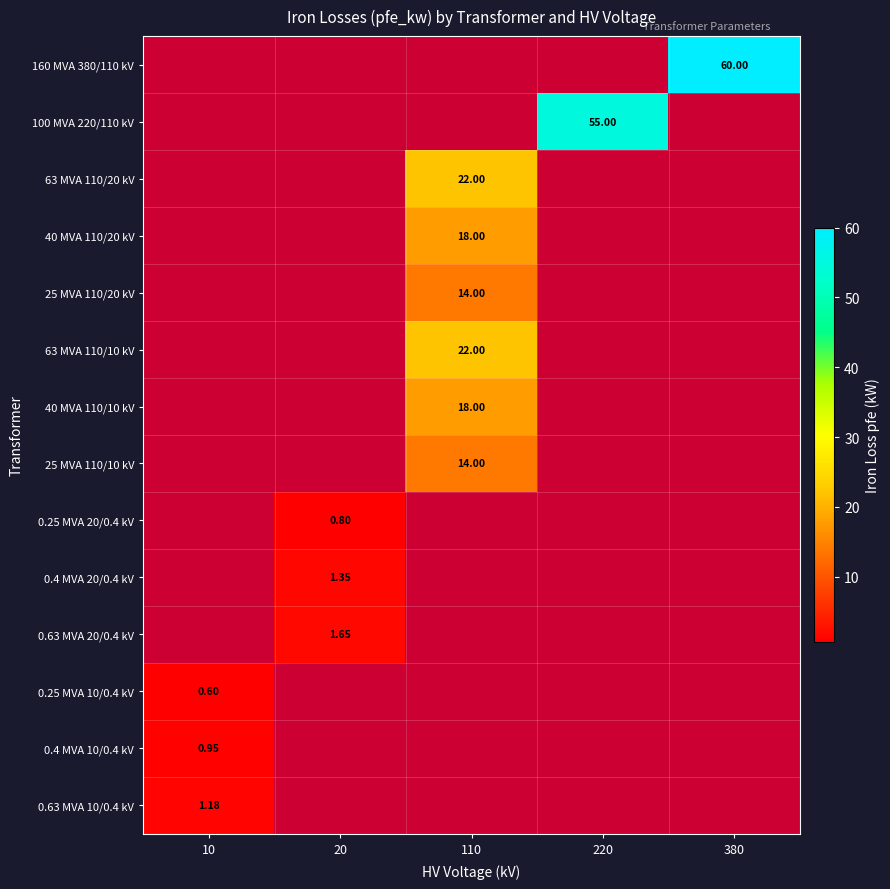

What is the difference between the maximum and minimum values in the 0.63 MVA 10/0.4 kV series?

1.2